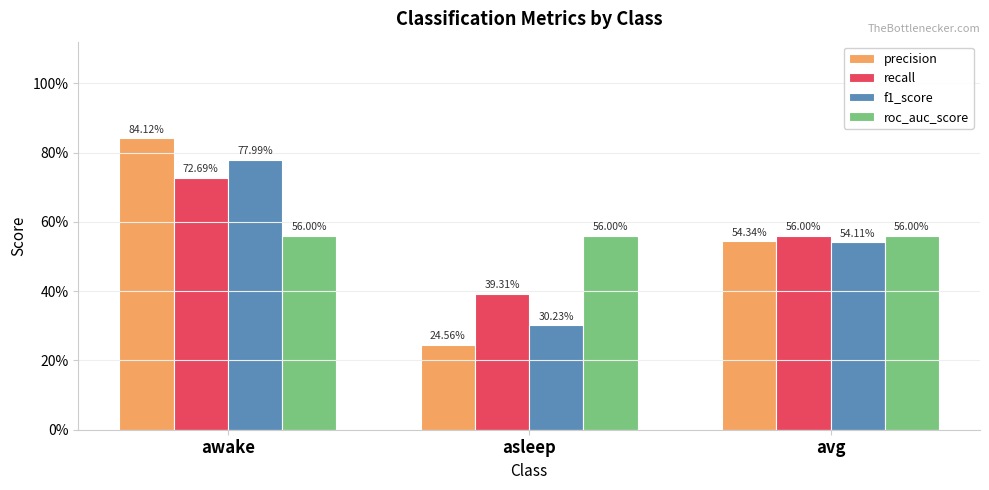

Does the chart contain any negative values?

No